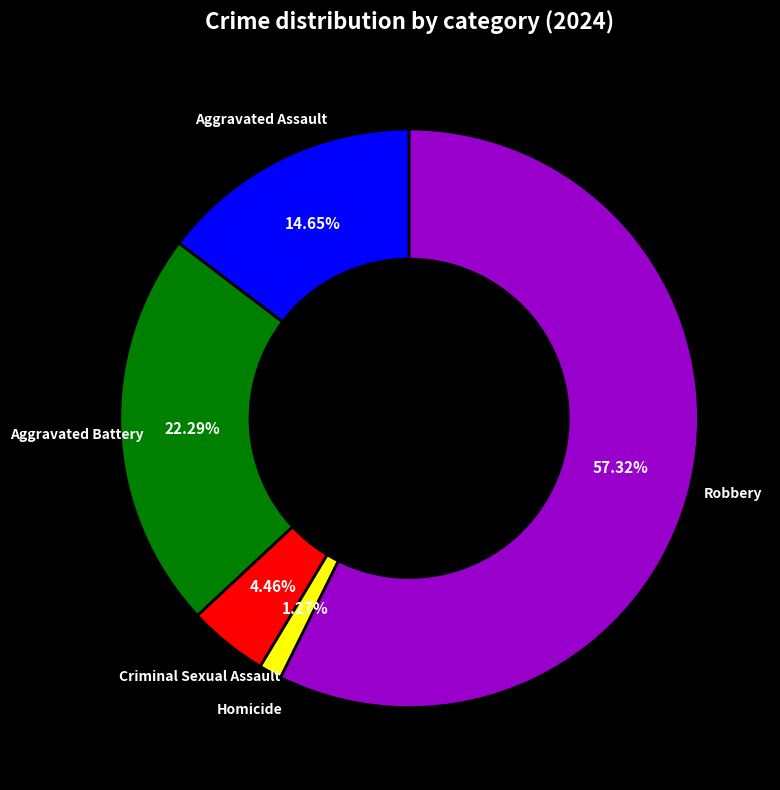

To the nearest percent, what is the difference between the largest and smallest slice percentages?

56%